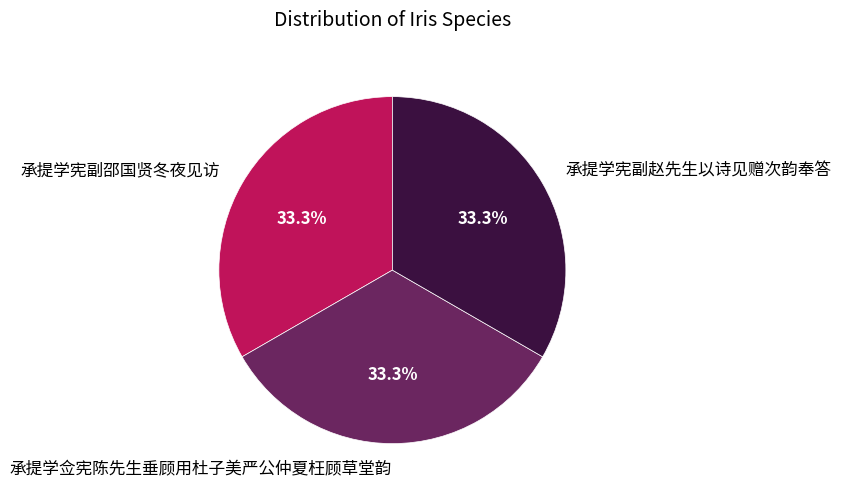

To the nearest percent, what is the combined percentage of 承提学佥宪陈先生垂顾用杜子美严公仲夏枉顾草堂韵 and 承提学宪副赵先生以诗见赠次韵奉答?

67%